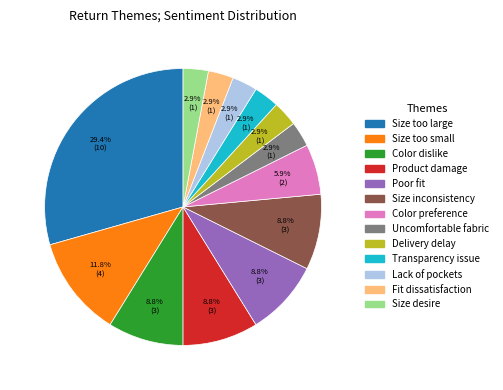

Is there a majority slice in this chart?

No